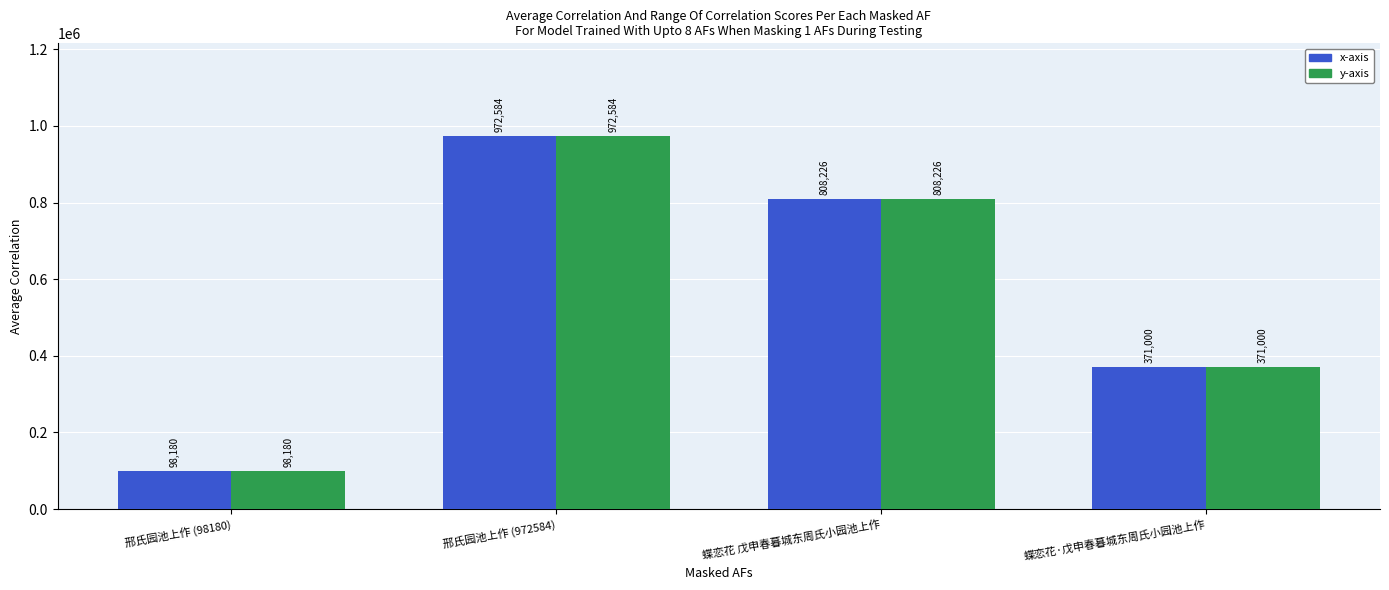

Read the x-axis value at 邢氏园池上作 (972584), to the nearest 10.

972580